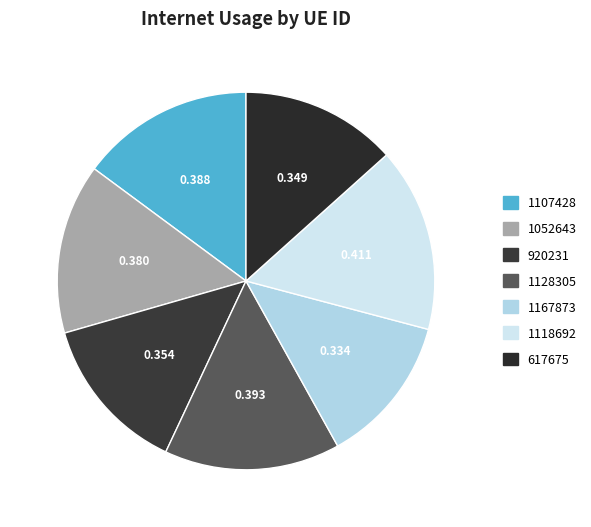

How many segments does this pie chart have?

7